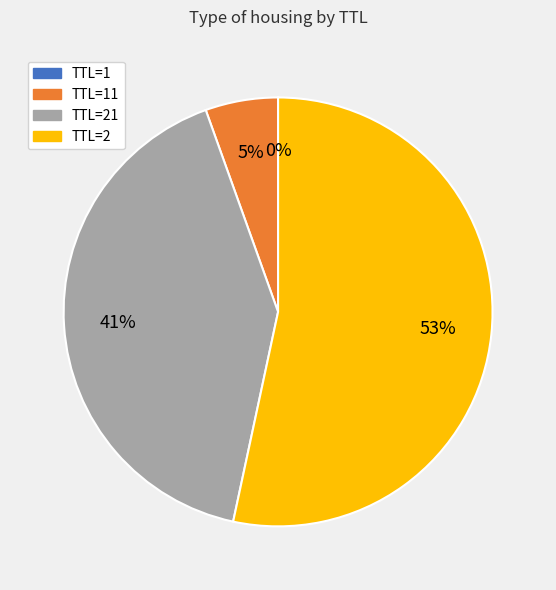

To the nearest percent, what is the average slice percentage?

25%